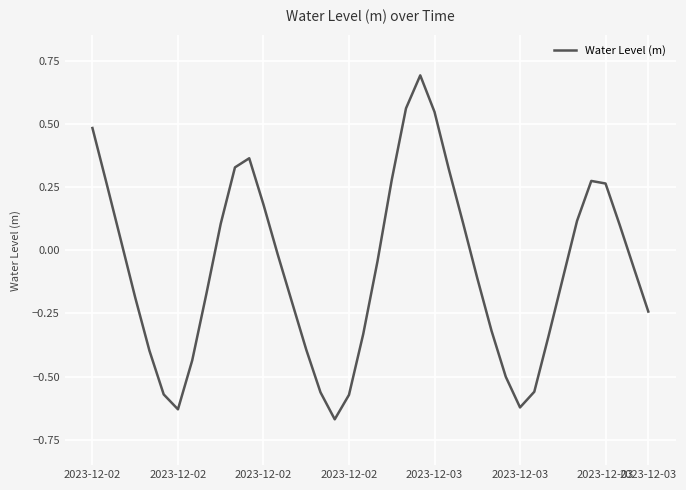

Is this an area chart (filled region under the line)?

No